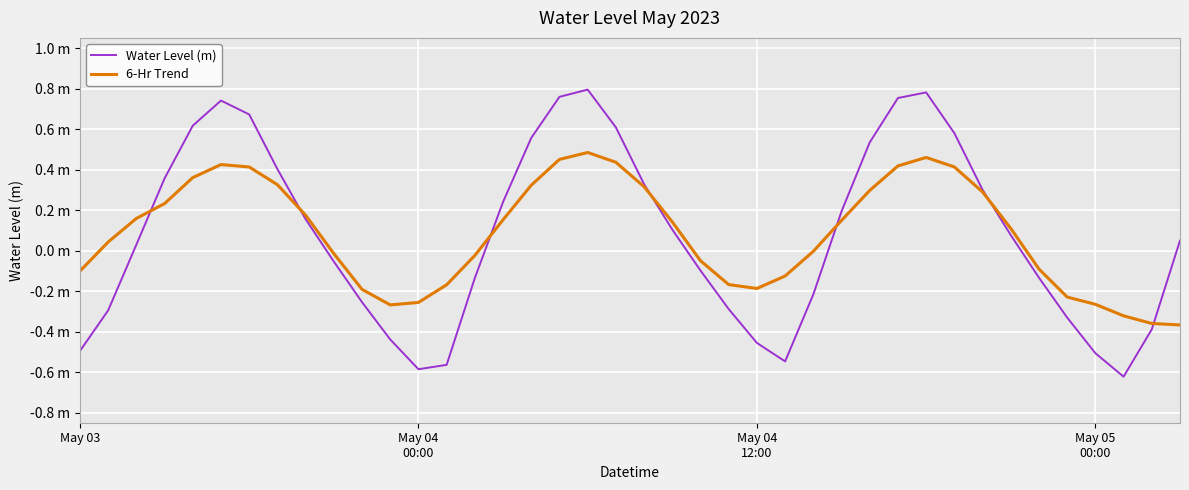

What are all the series names shown in the legend?

Water Level (m), 6-Hr Trend